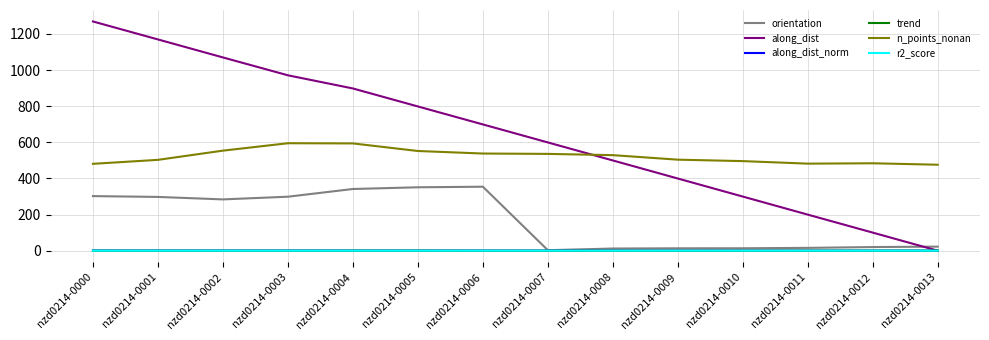

Does the chart have visible grid lines?

Yes